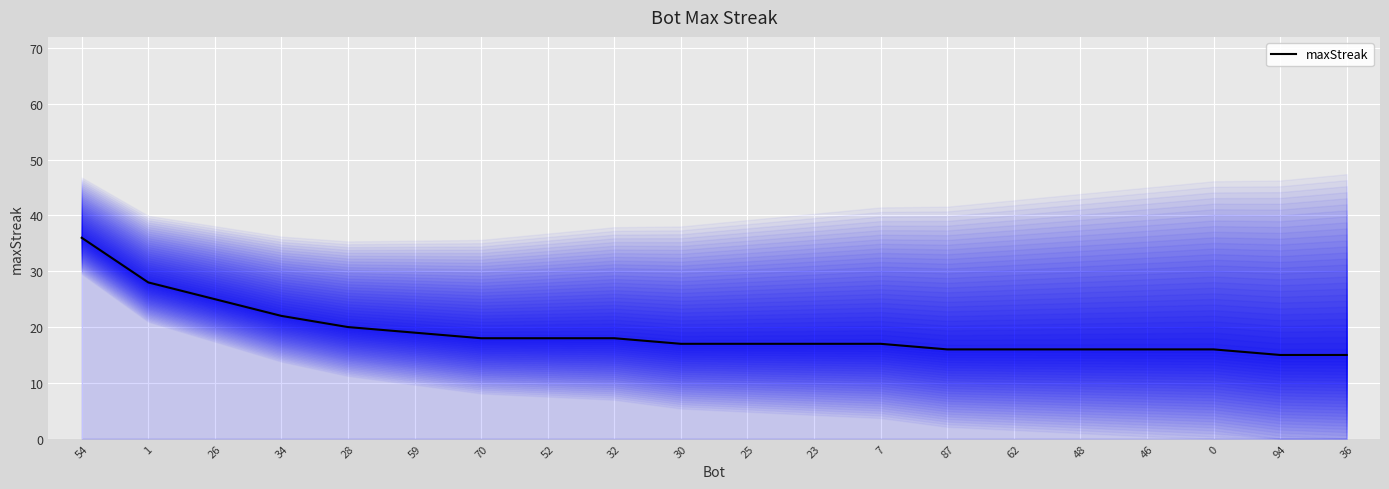

Rank the categories by value from lowest to highest.

94, 36, 87, 62, 48, 46, 0, 30, 25, 23, 7, 70, 52, 32, 59, 28, 34, 26, 1, 54